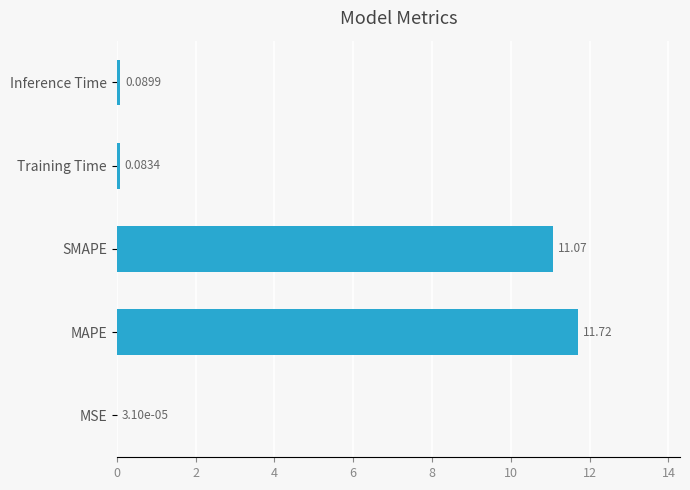

Which has a higher value, Training Time or SMAPE?

SMAPE